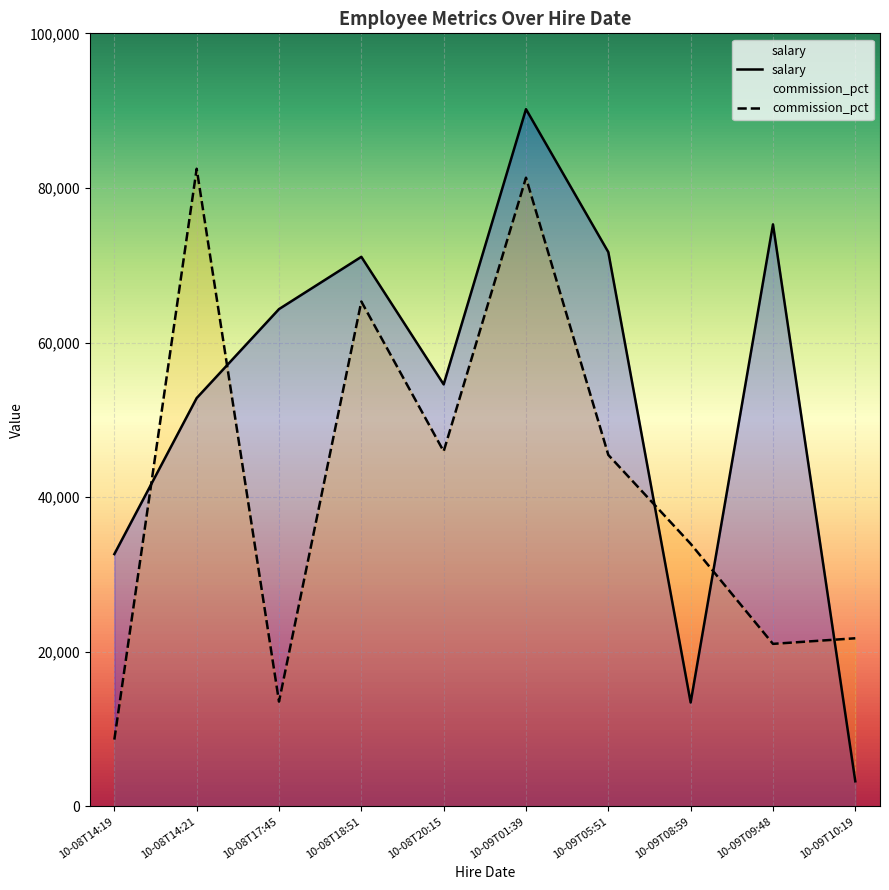

What are all the series names shown in the legend?

salary, commission_pct